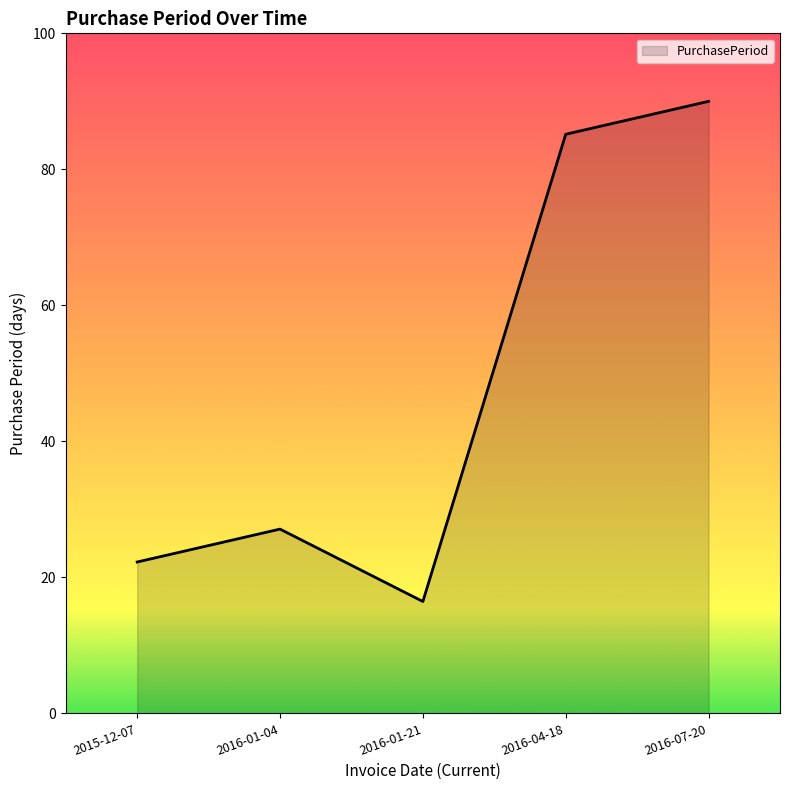

Reading right to left, transcribe all the data shown in this chart.

2016-07-20=90.0	2016-04-18=85.2	2016-01-21=16.5	2016-01-04=27.1	2015-12-07=22.3